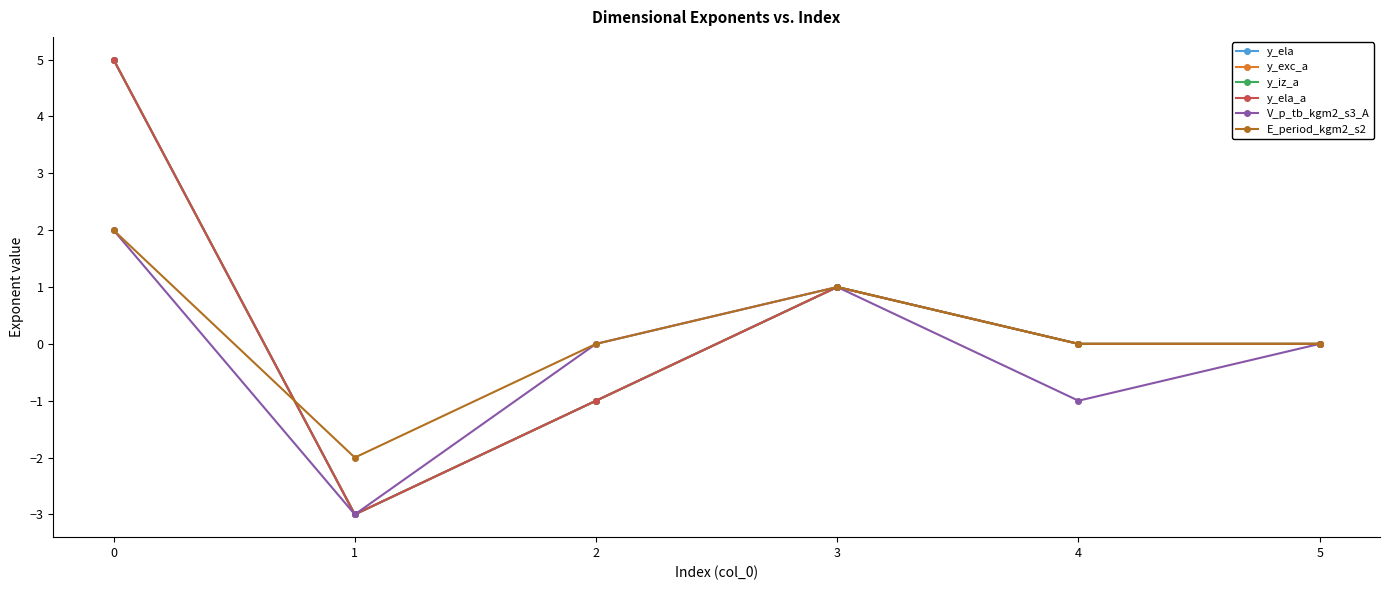

True or false: y_ela_a has a value of -4 at 1.

False